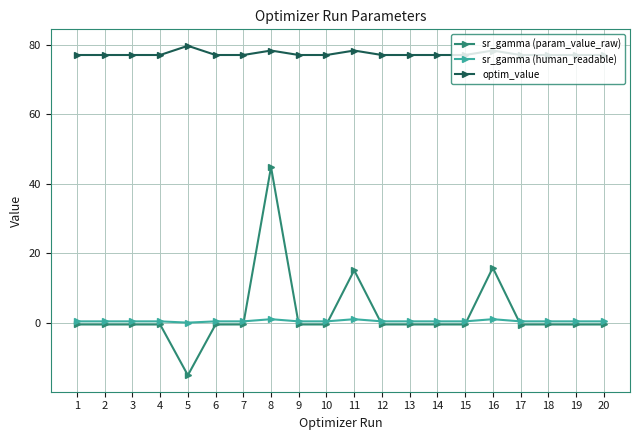

What is the value of the sr_gamma (param_value_raw) point at the 9th from the left?

-0.5